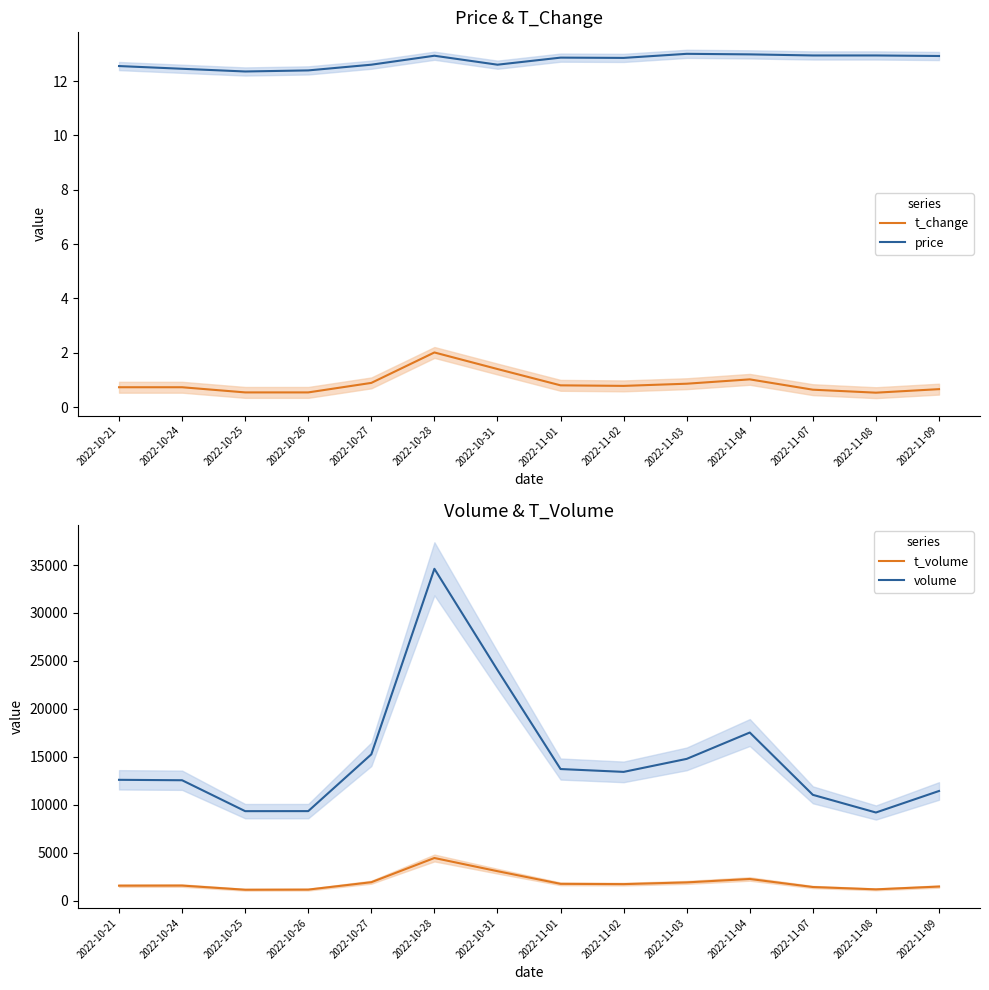

Count the number of data series in this chart.

4